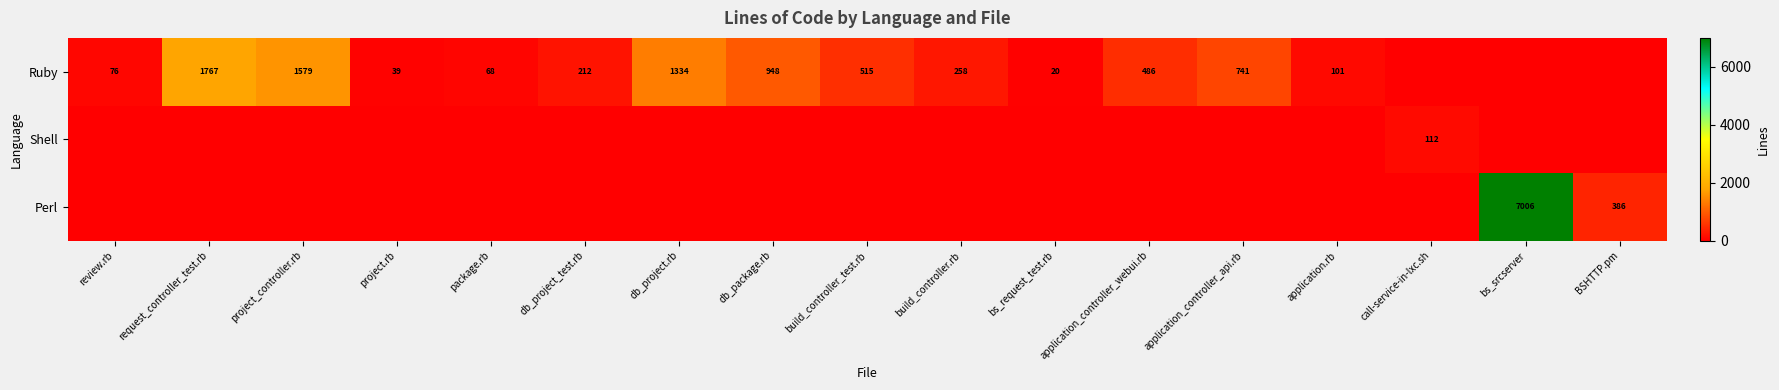

The value of Ruby at project_controller.rb is 678. True or false?

False